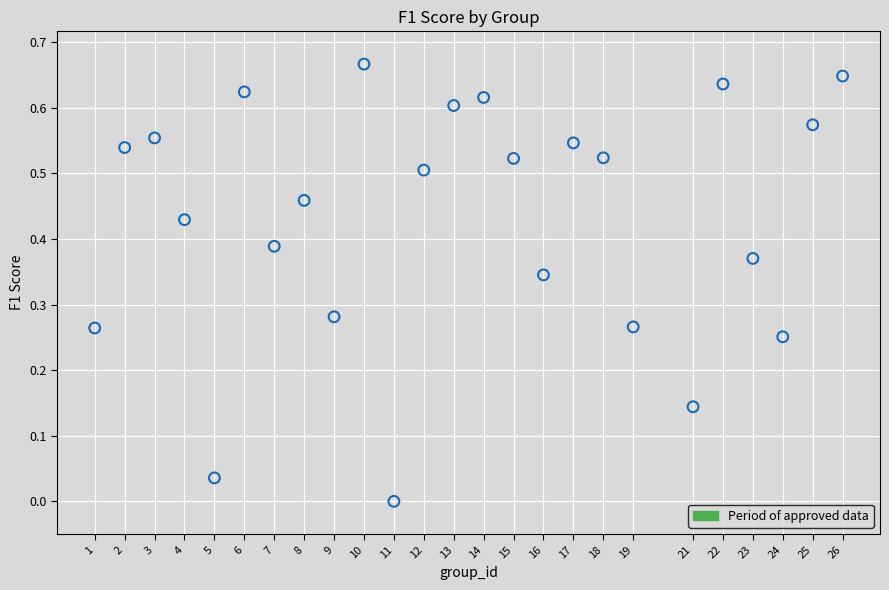

What is the range of X values (max minus min)?

25.0